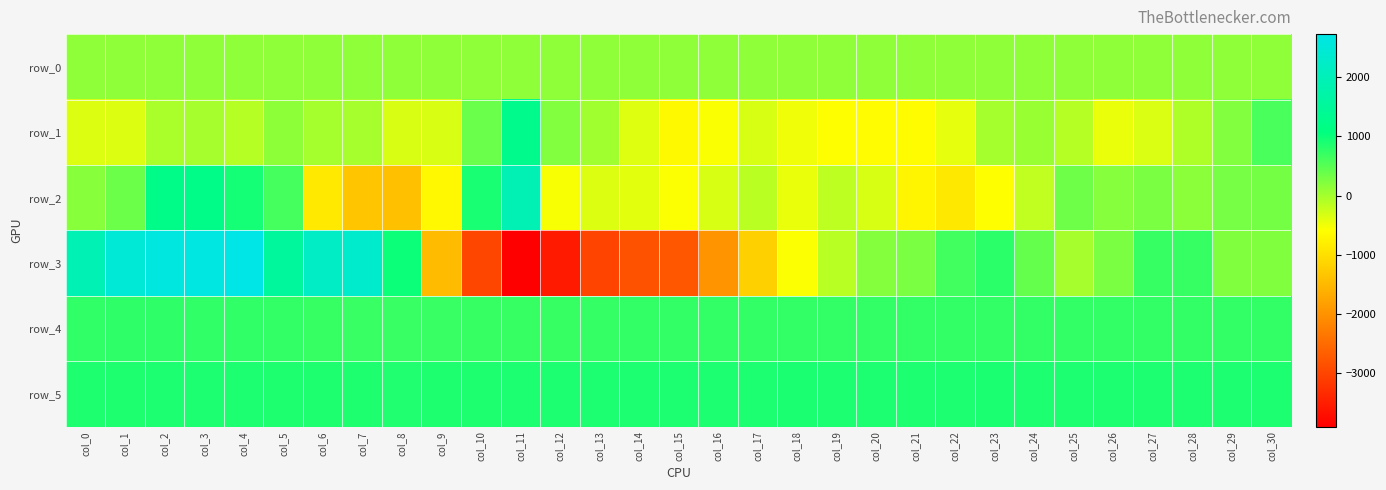

Which series changed the most between col_25 and col_29?

row_1